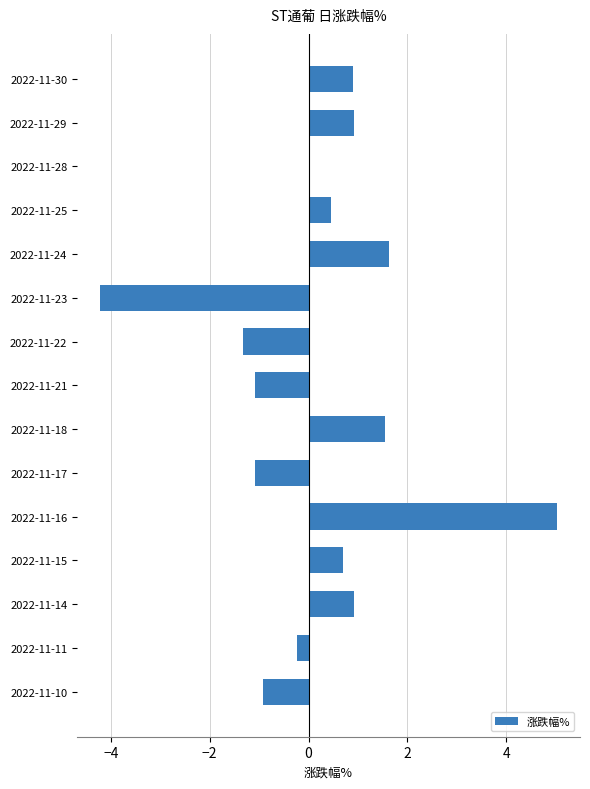

What is the change in value from 2022-11-28 to 2022-11-16?

+5.0